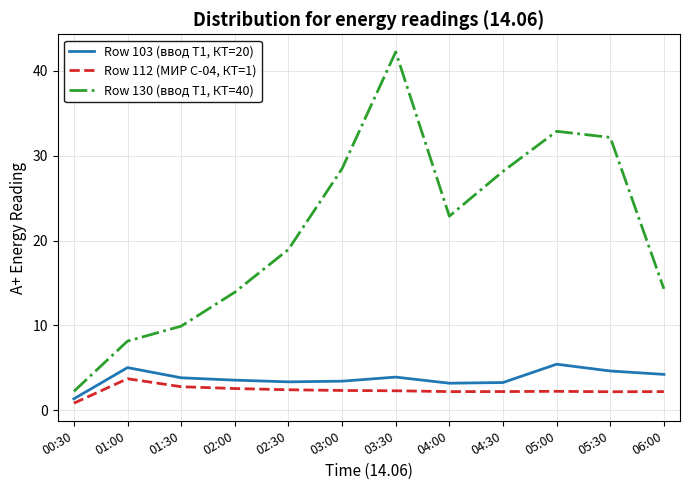

Between 02:00 and 05:30, which series saw the biggest shift?

Row 130 (ввод Т1, КТ=40)